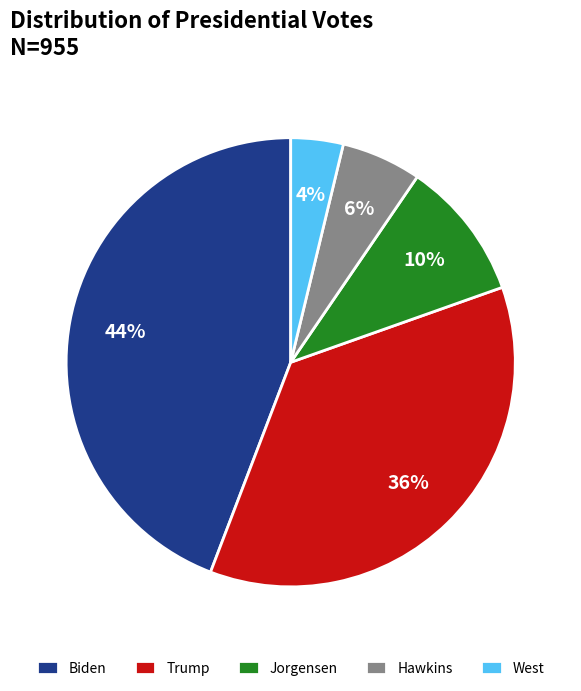

Is West the majority of the pie?

No